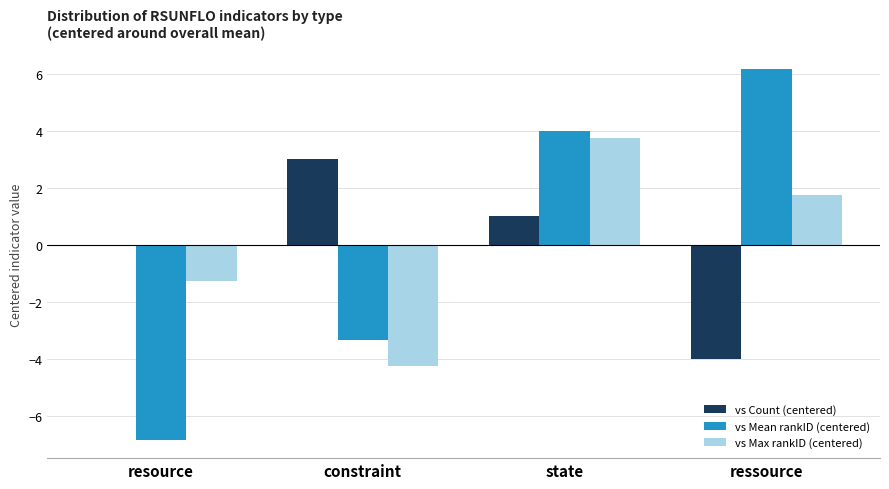

How many values in vs Mean rankID (centered) are above zero?

2